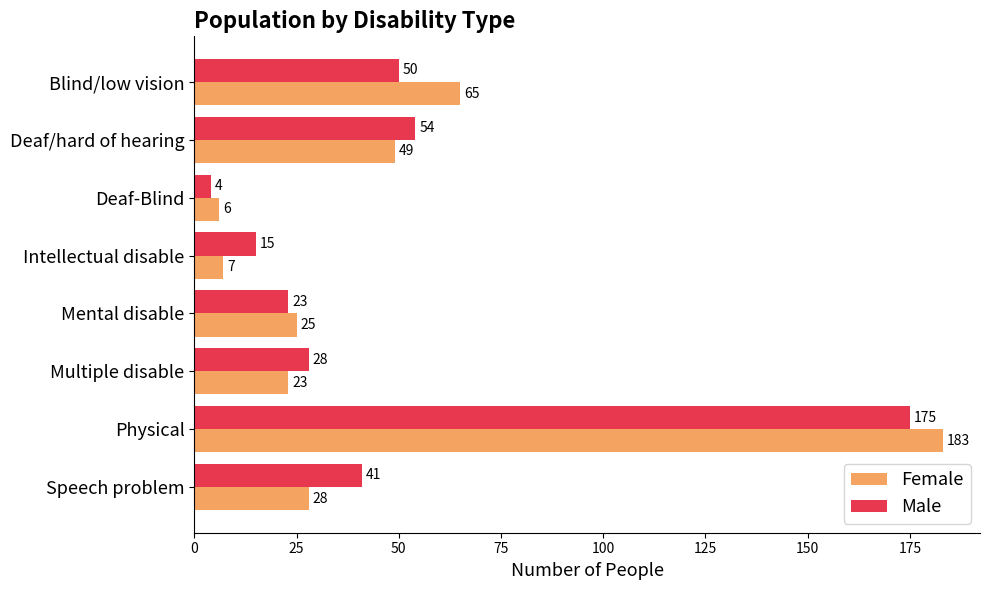

What are all the series names shown in the legend?

Female, Male